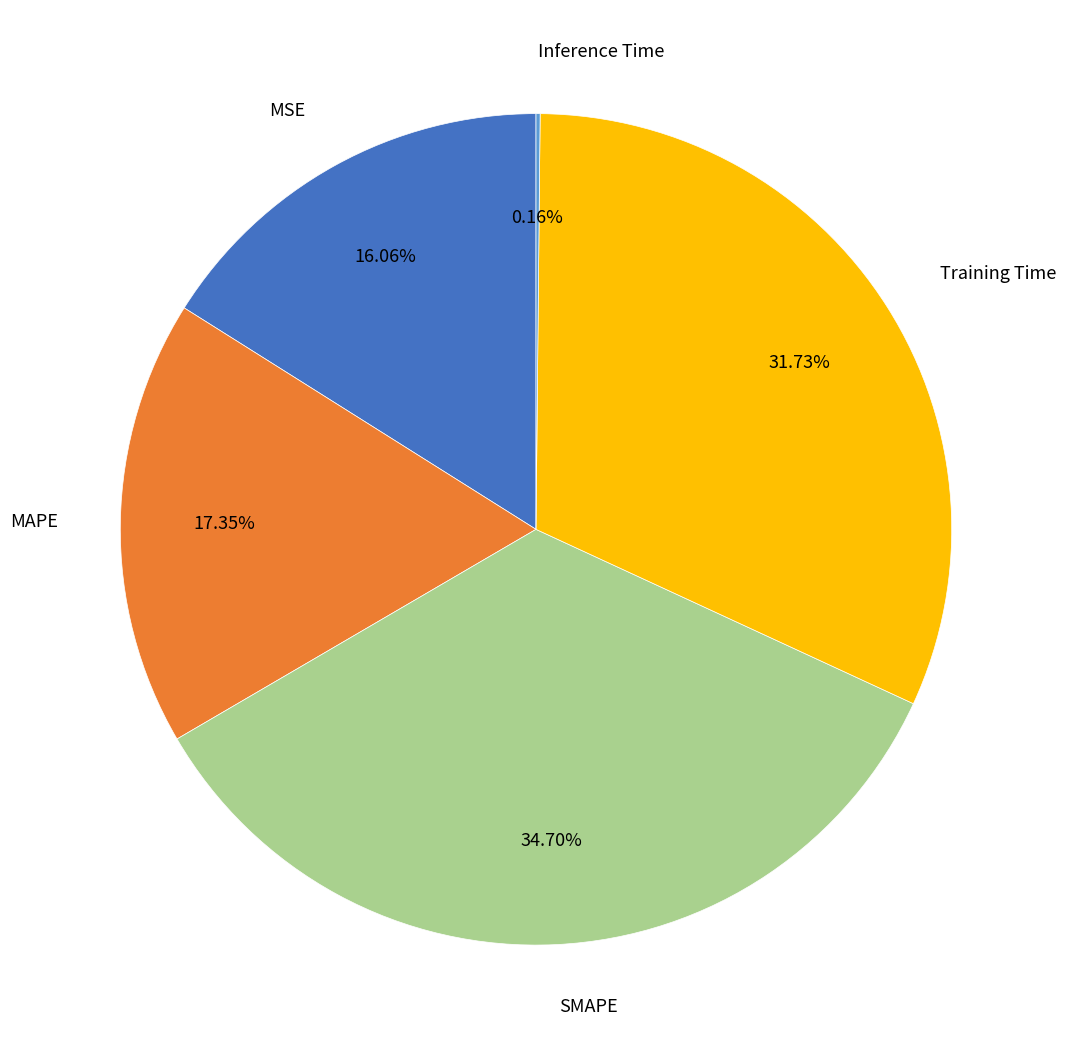

Combined, do MAPE and MSE account for over 50%?

No